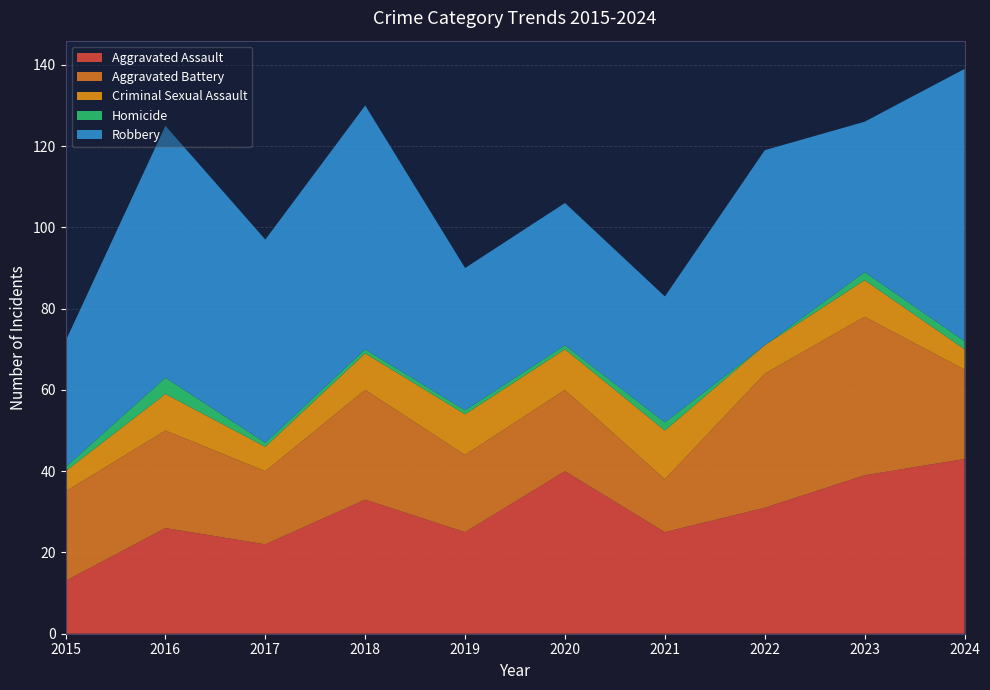

Reading left to right, what are all the values shown in this chart?

Aggravated Assault: 13	26	22	33	25	40	25	31	39	43
Aggravated Battery: 22	24	18	27	19	20	13	33	39	22
Criminal Sexual Assault: 5	9	6	9	10	10	12	7	9	5
Homicide: 1	4	1	1	1	1	2	0	2	2
Robbery: 31	62	50	60	35	35	31	48	37	67